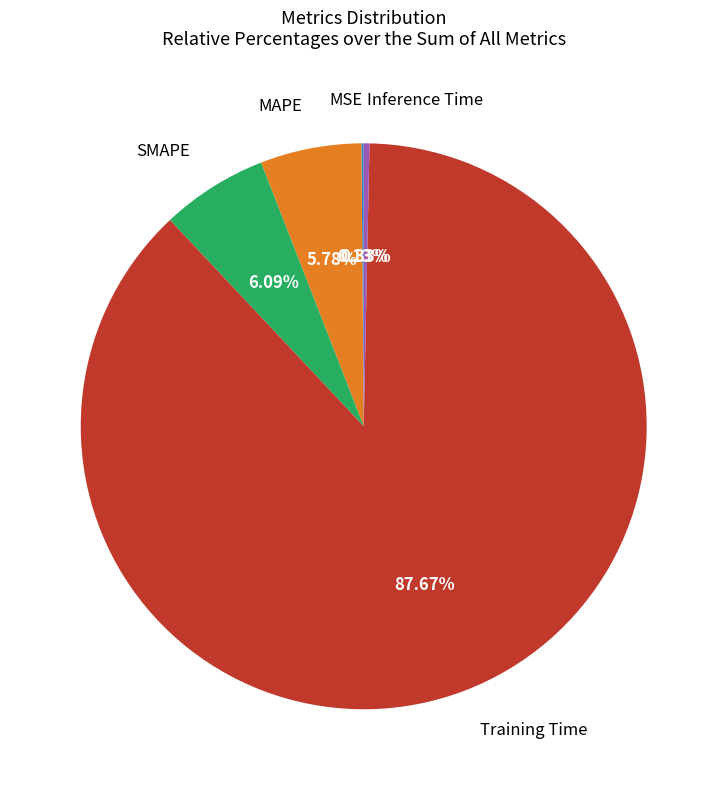

Does any single category account for the majority?

Yes